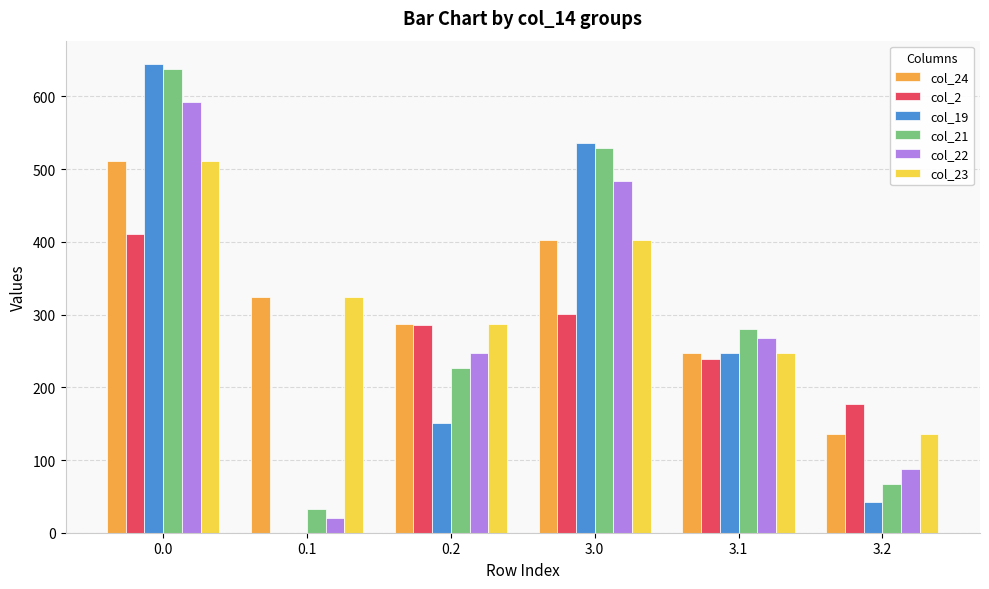

What is the maximum value shown in the chart?

644.5